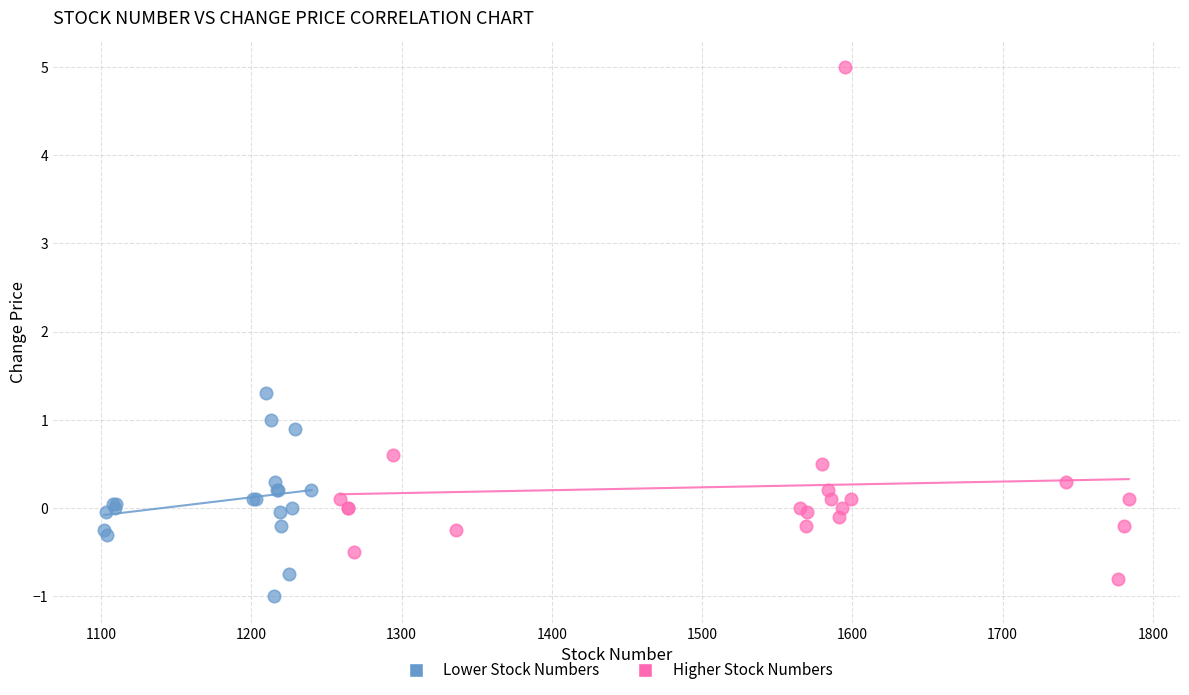

Which series has the largest Y range (max minus min)?

Higher Stock Numbers